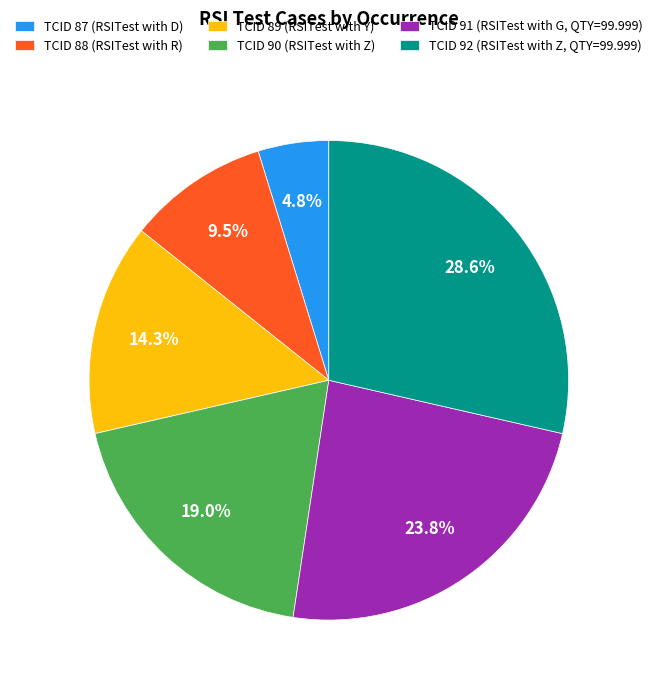

Count the number of slices in the pie.

6